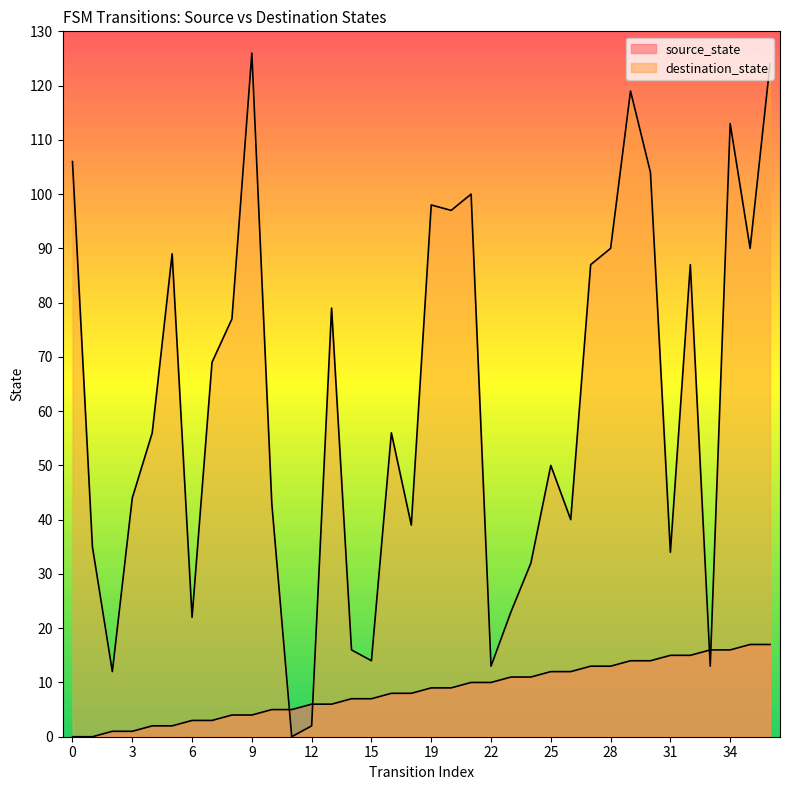

Is the value of destination_state at 25 greater than the value of source_state at 14?

Yes